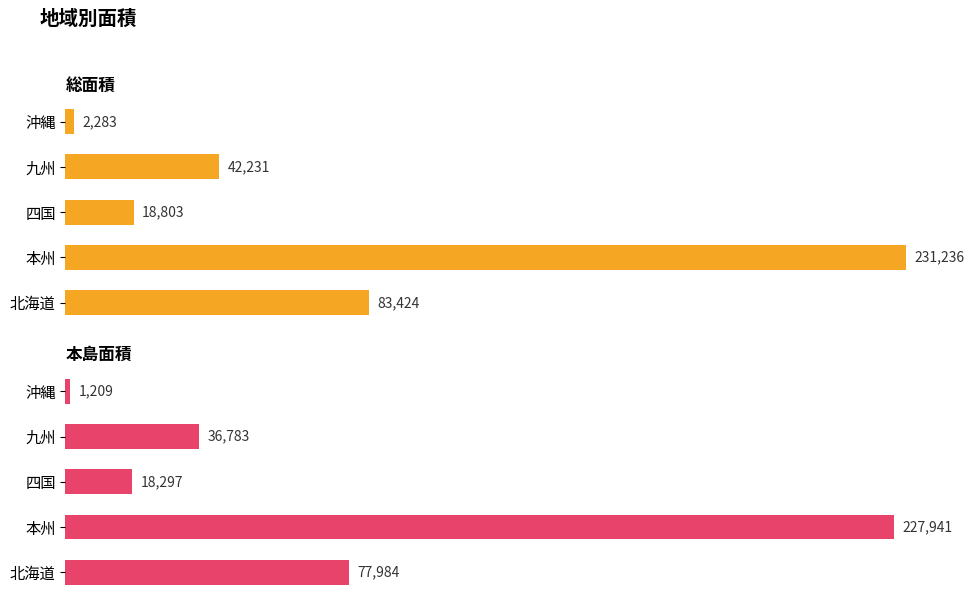

Which series changed the most between 四国 and 九州?

総面積